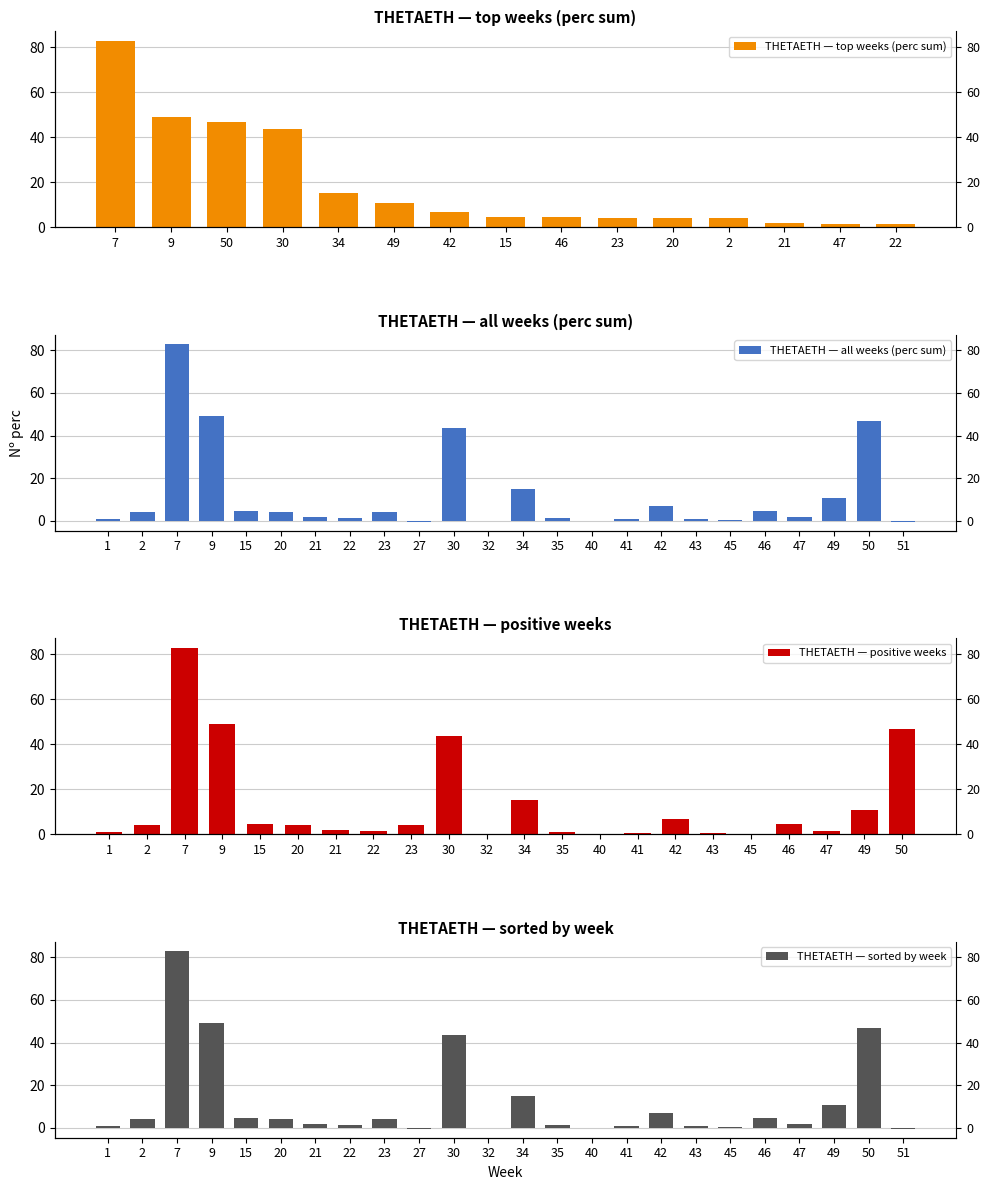

What is the change in value from 49 to 42?

-3.7